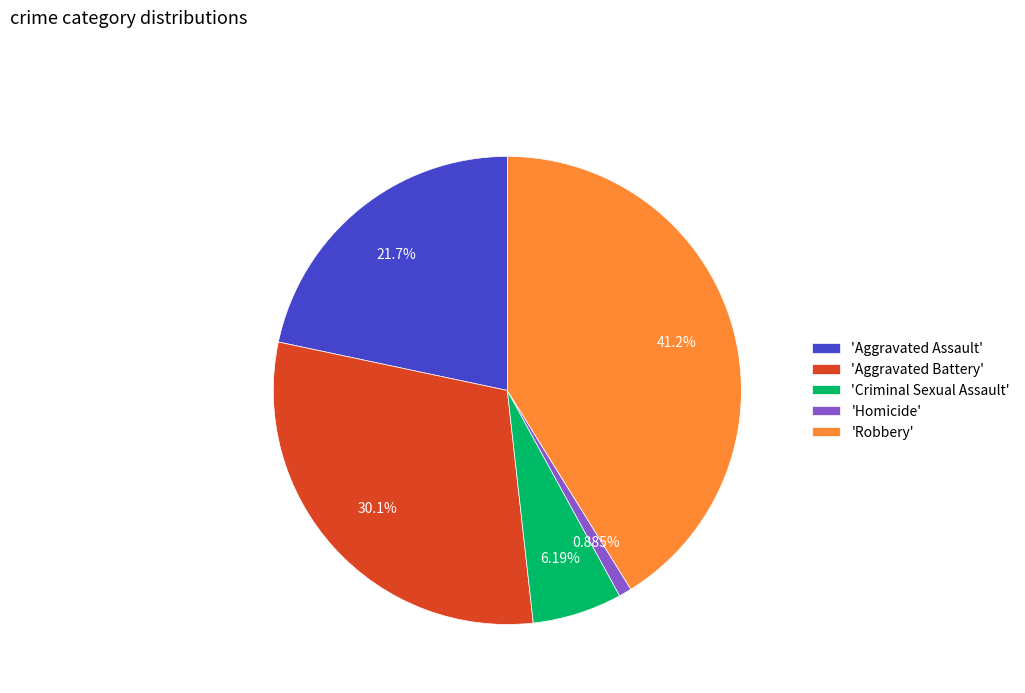

Is the sum of 'Homicide' and 'Robbery' greater than half?

No